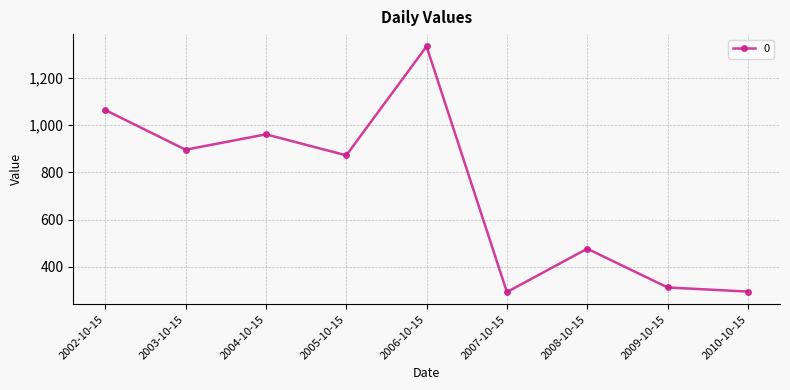

Where is the data nearest to the value 813?

2005-10-15